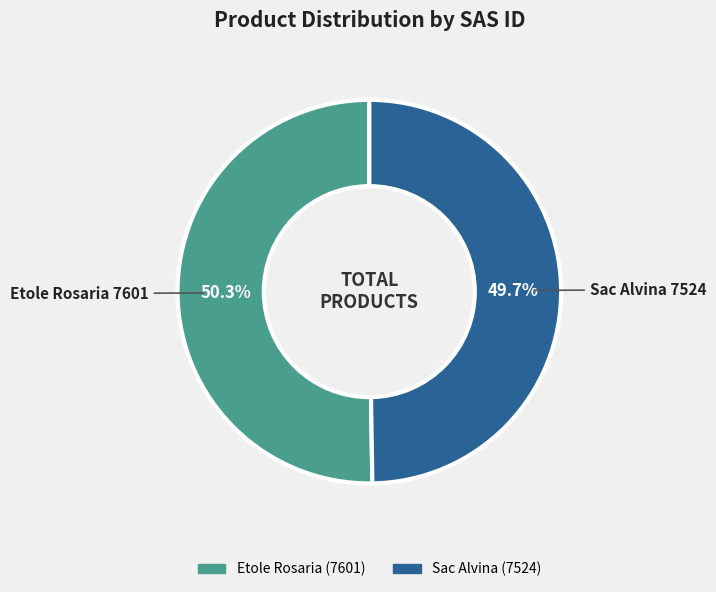

True or false: Etole Rosaria accounts for 50% of the total.

True